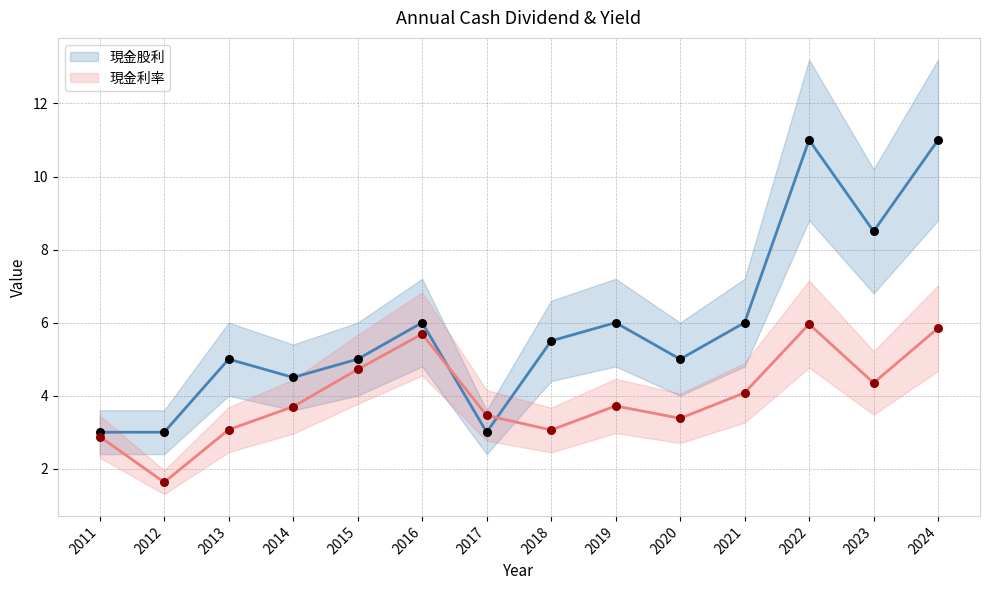

Which series contains the lowest Y value?

現金利率